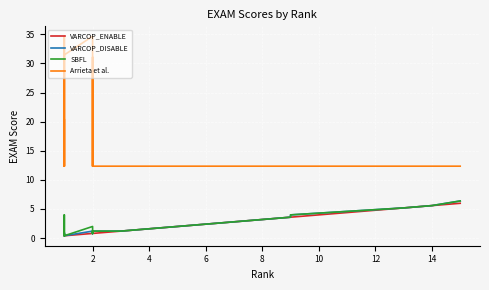

True or false: VARCOP_ENABLE and VARCOP_DISABLE intersect in this chart.

False